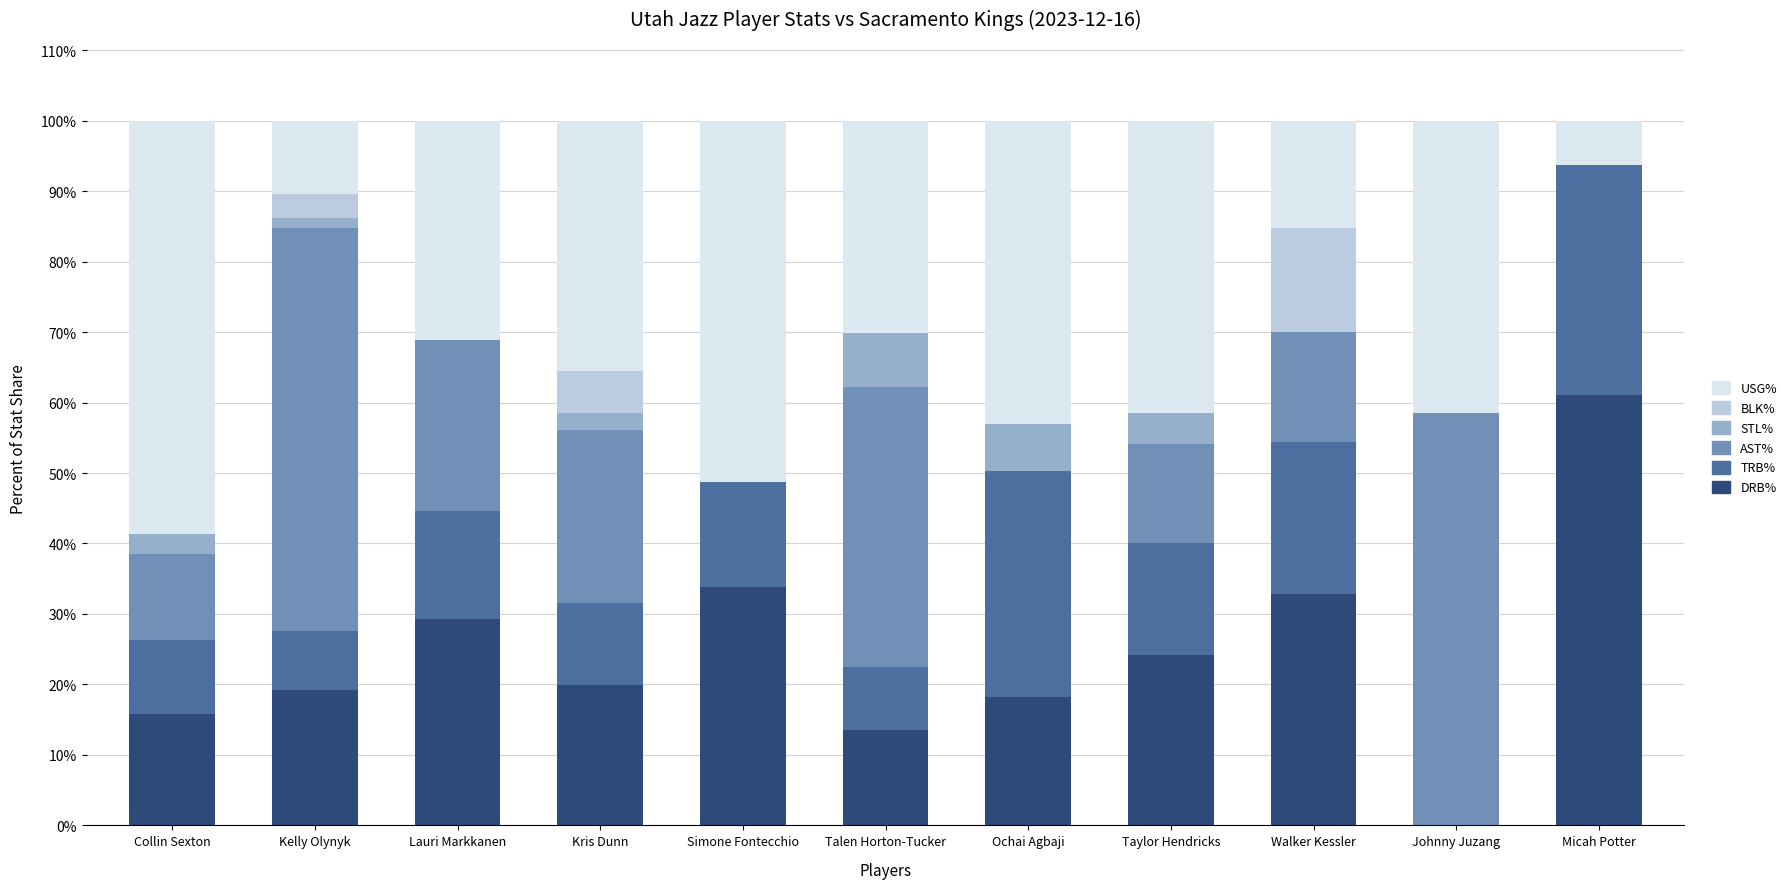

What is the total value across all series at Kris Dunn?

100.0